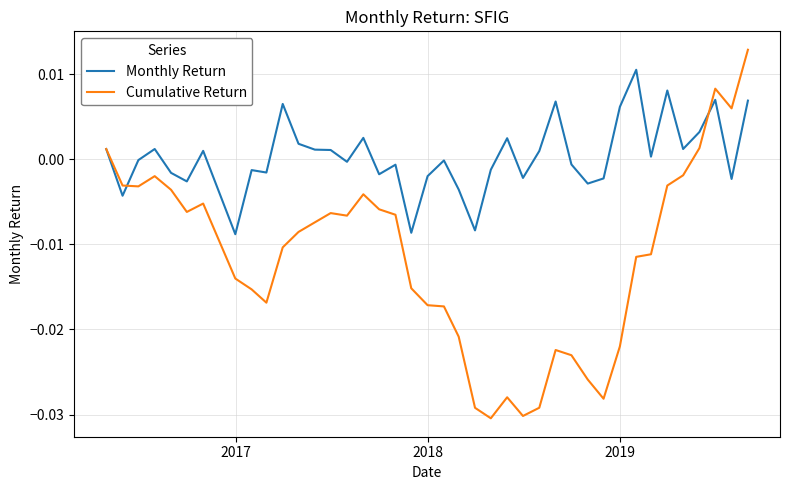

List the series in order of their peak value, lowest first.

Monthly Return, Cumulative Return